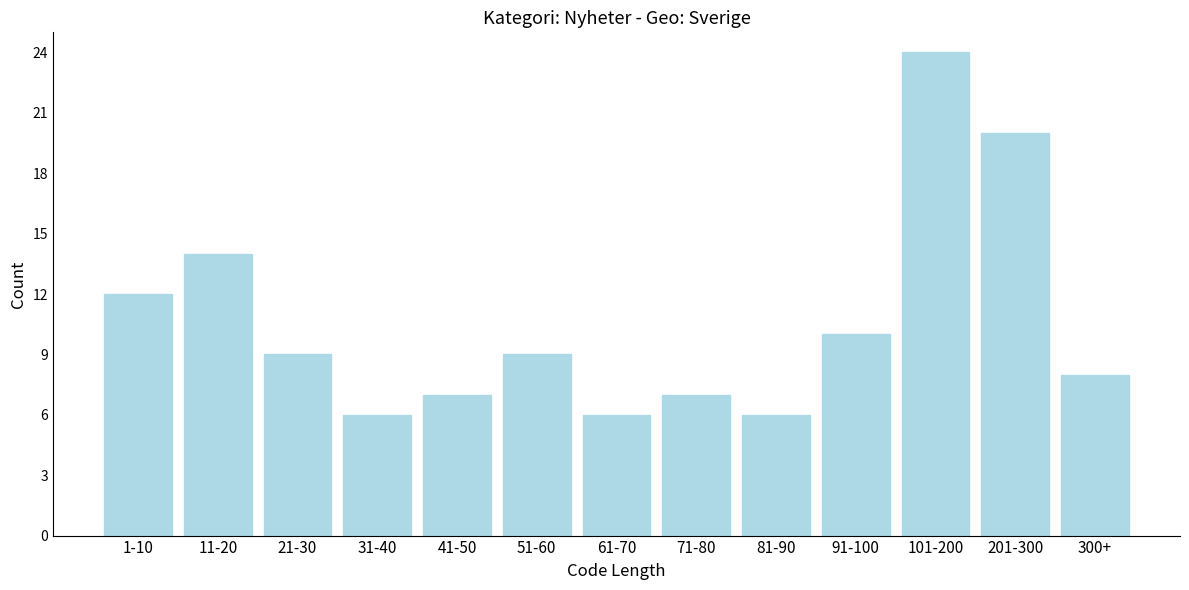

Reading right to left, list all the values displayed in this chart.

8	20	24	10	6	7	6	9	7	6	9	14	12